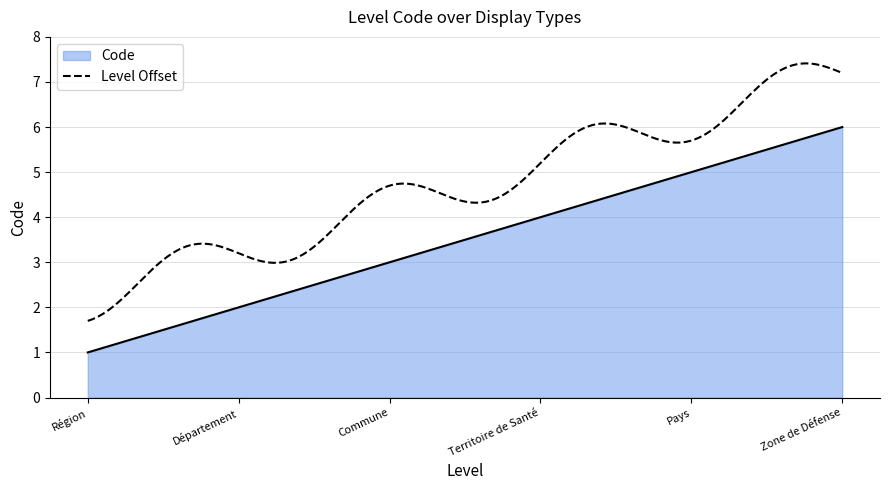

List the labels in order of value, largest first.

Zone de Défense, Pays, Territoire de Santé, Commune, Département, Région